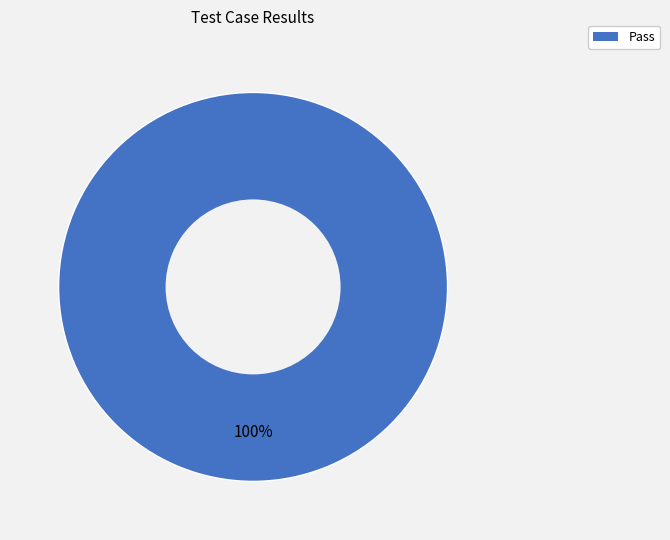

Is there a majority slice in this chart?

Yes